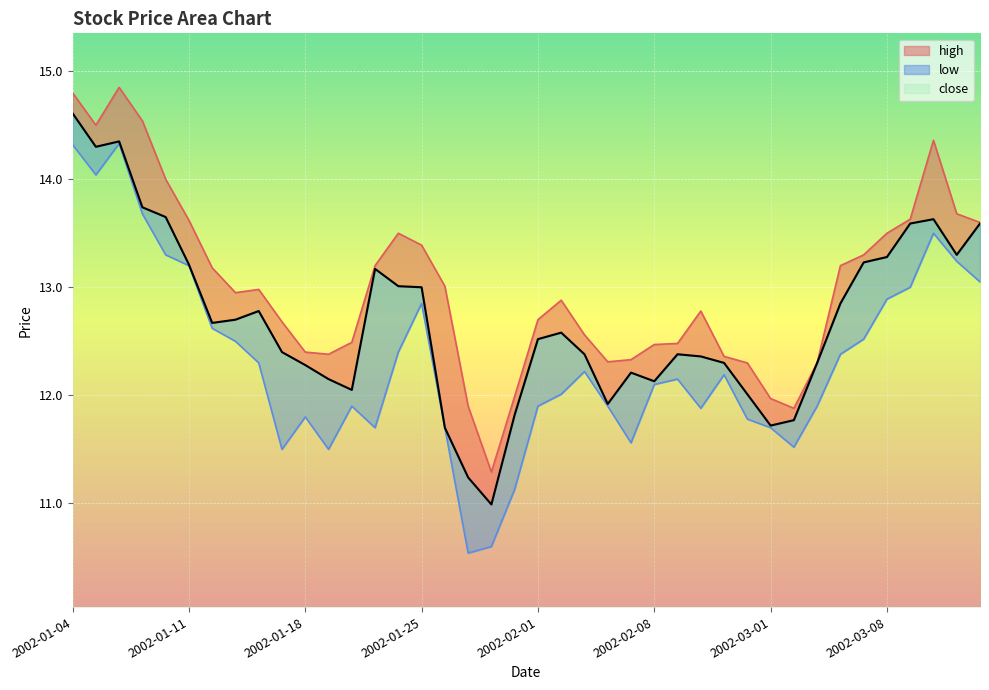

What is the difference between the second highest and second lowest values in the high series?

2.9